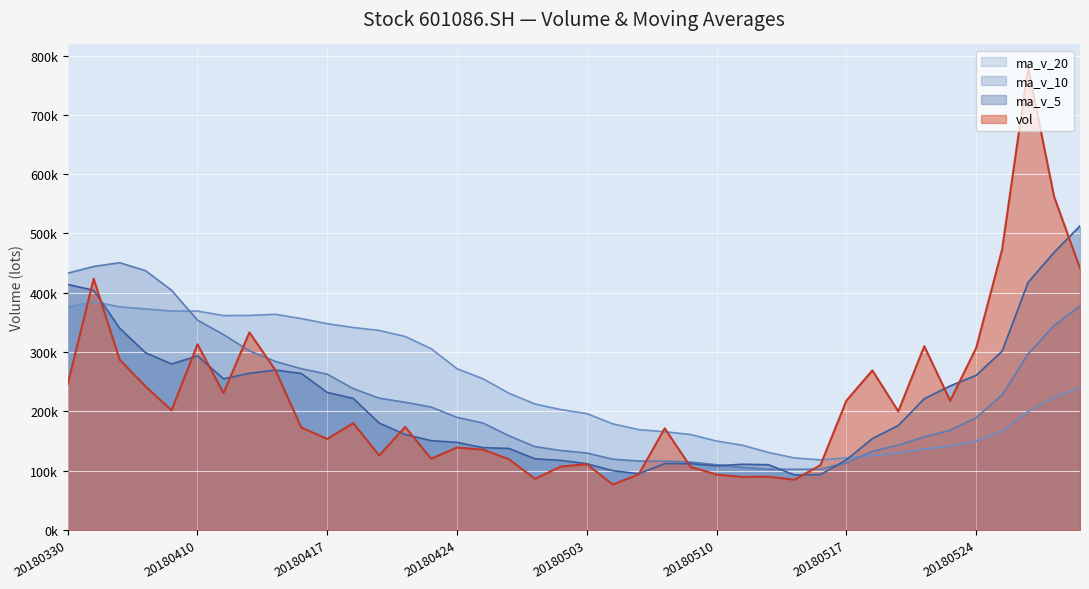

At which label does ma_v_10 first exceed 189887?

20180330